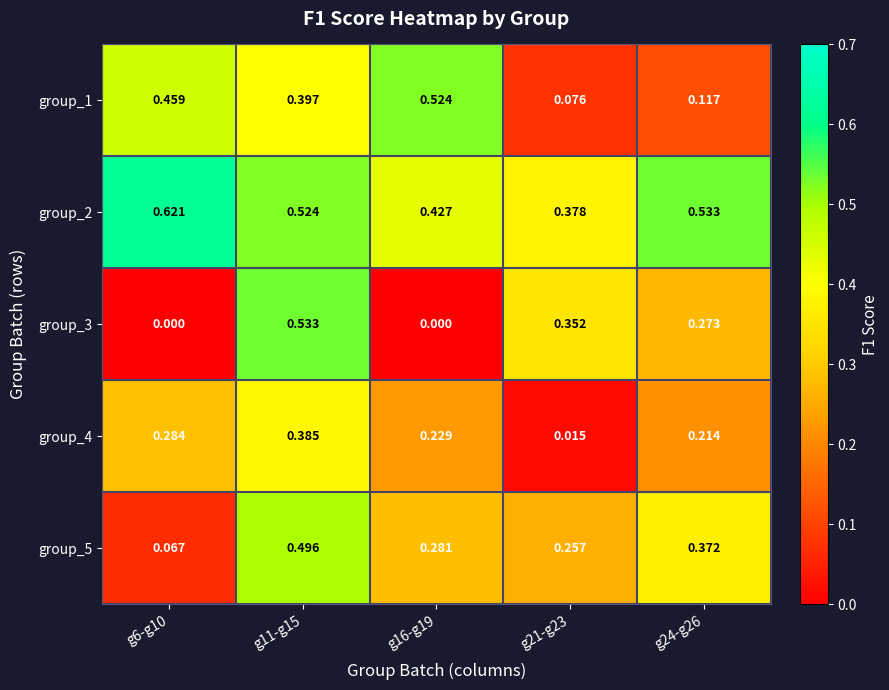

Is the value of group_5 at g16-g19 greater than the value of group_2 at g21-g23?

No